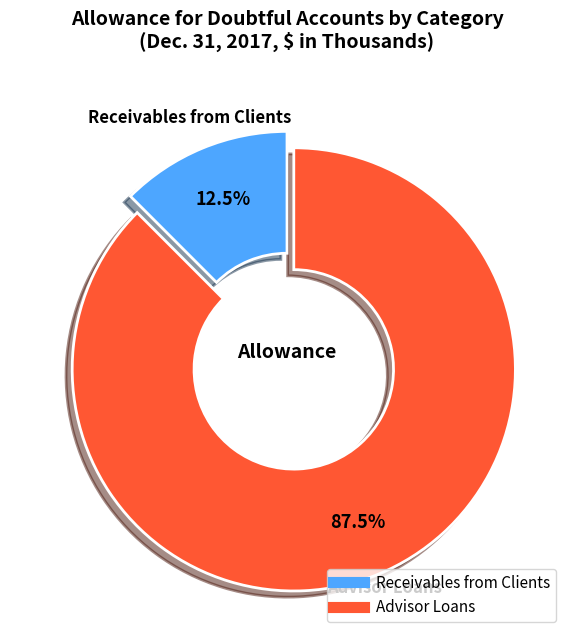

Between Receivables from Clients and Advisor Loans, which is larger?

Advisor Loans